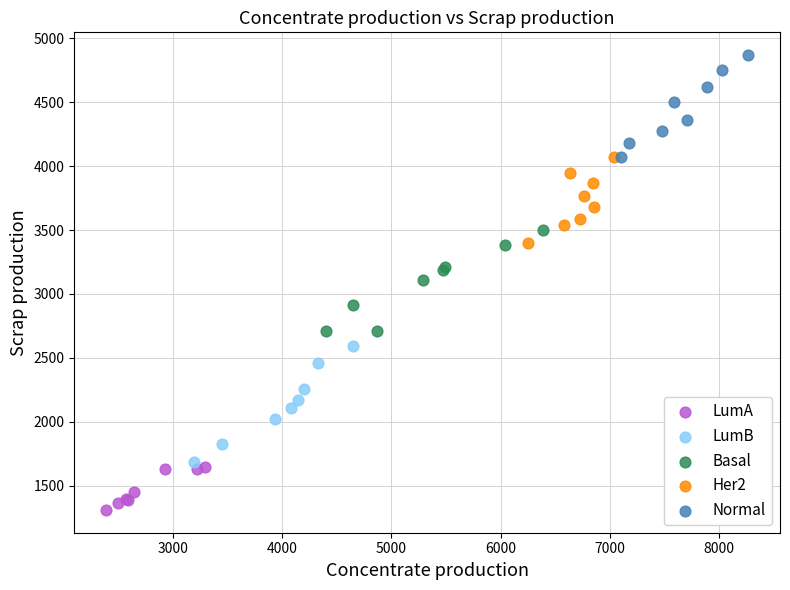

Which series contains the lowest Y value?

LumA